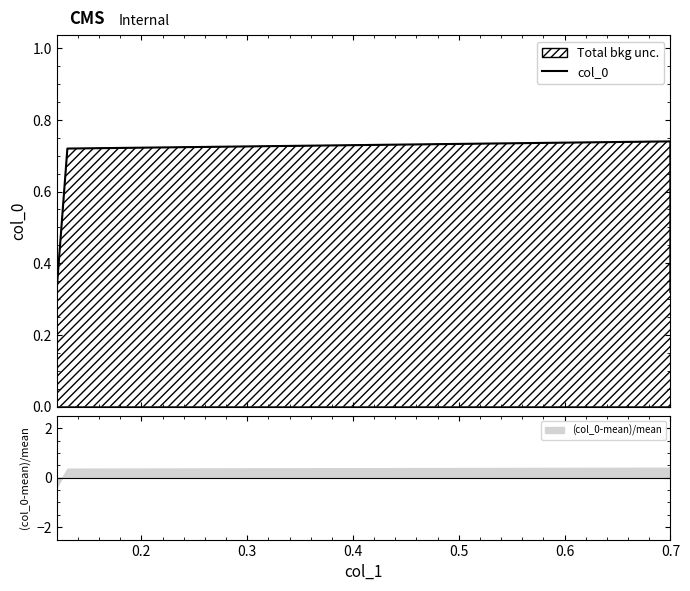

The value at 0.7 is 1.3. True or false?

False